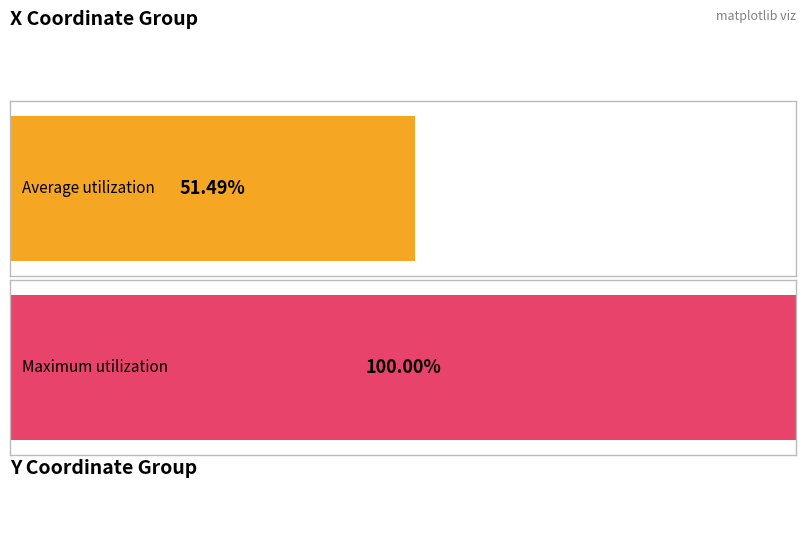

Does the chart contain stacked bars?

No